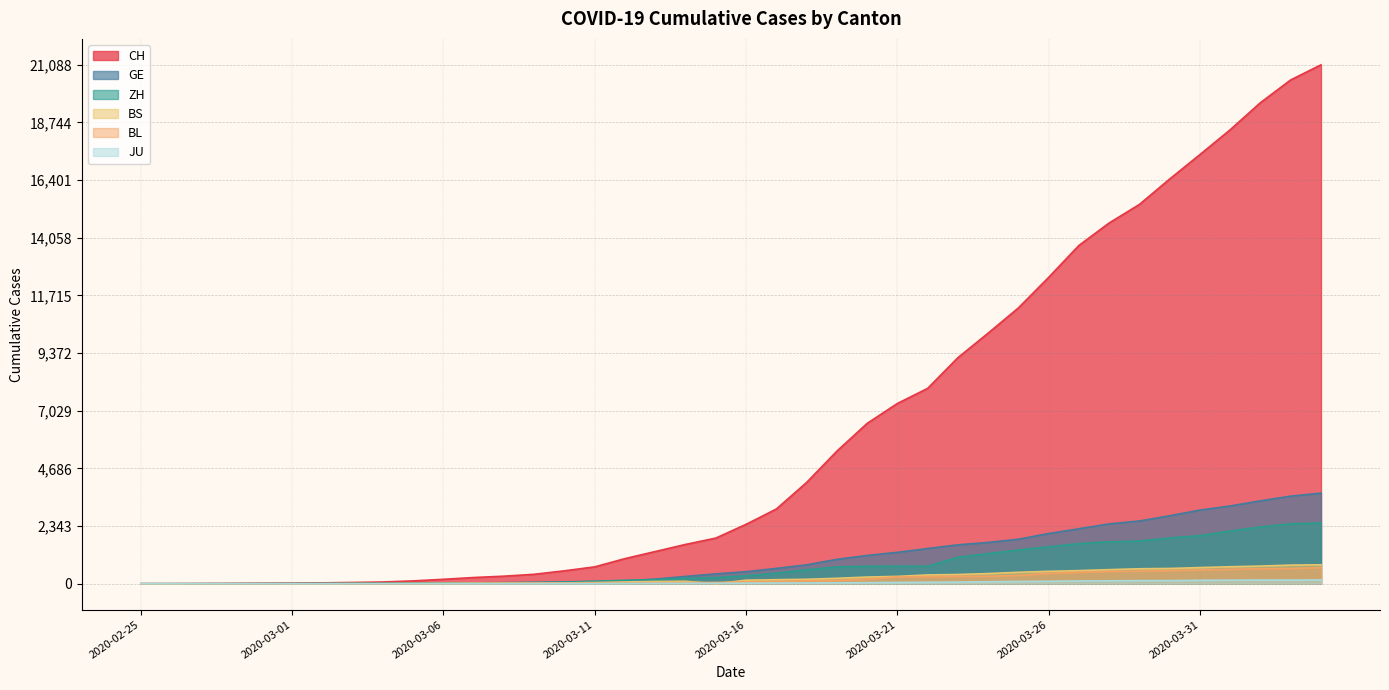

What is the label of the 24th point from the right?

2020-03-12